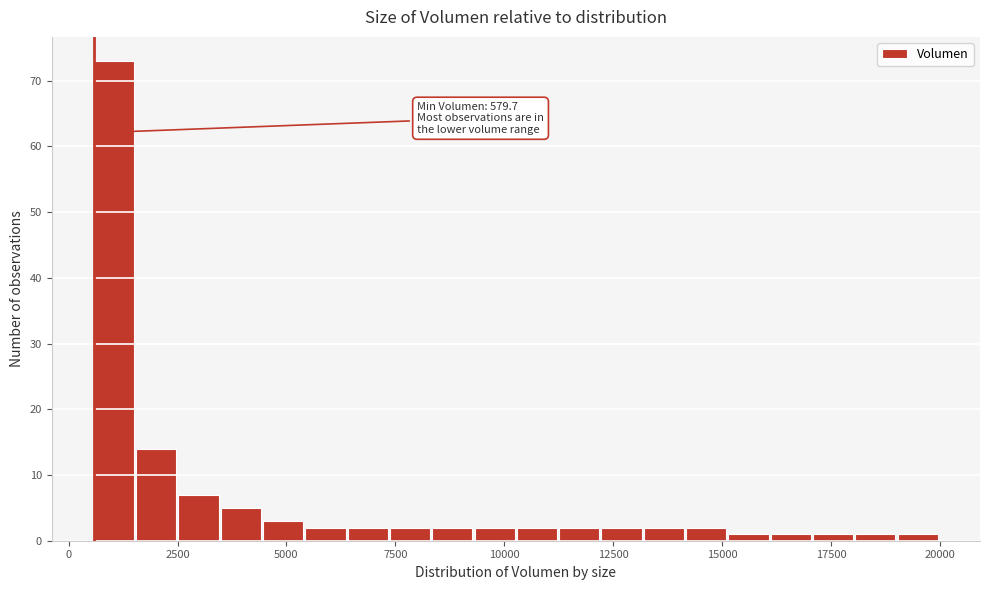

Read against the x-axis, roughly where is the centre of the tallest bar?

1000